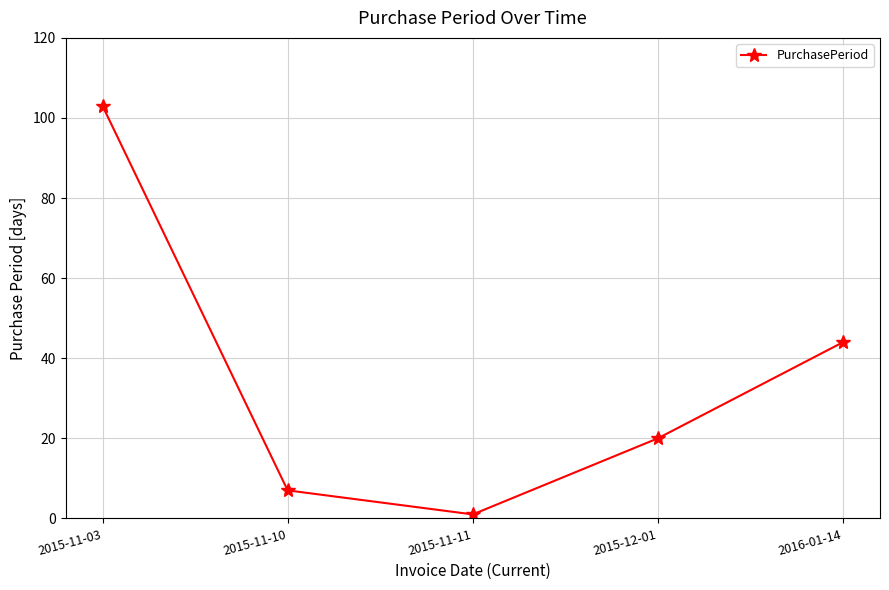

How many series are shown in this chart?

1